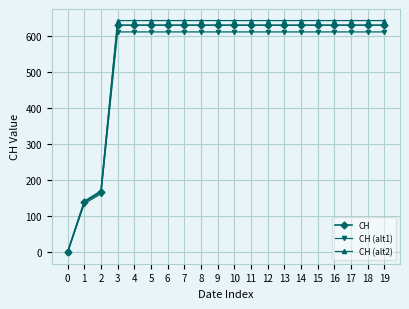

Which series has the largest range (max minus min)?

CH (alt2)